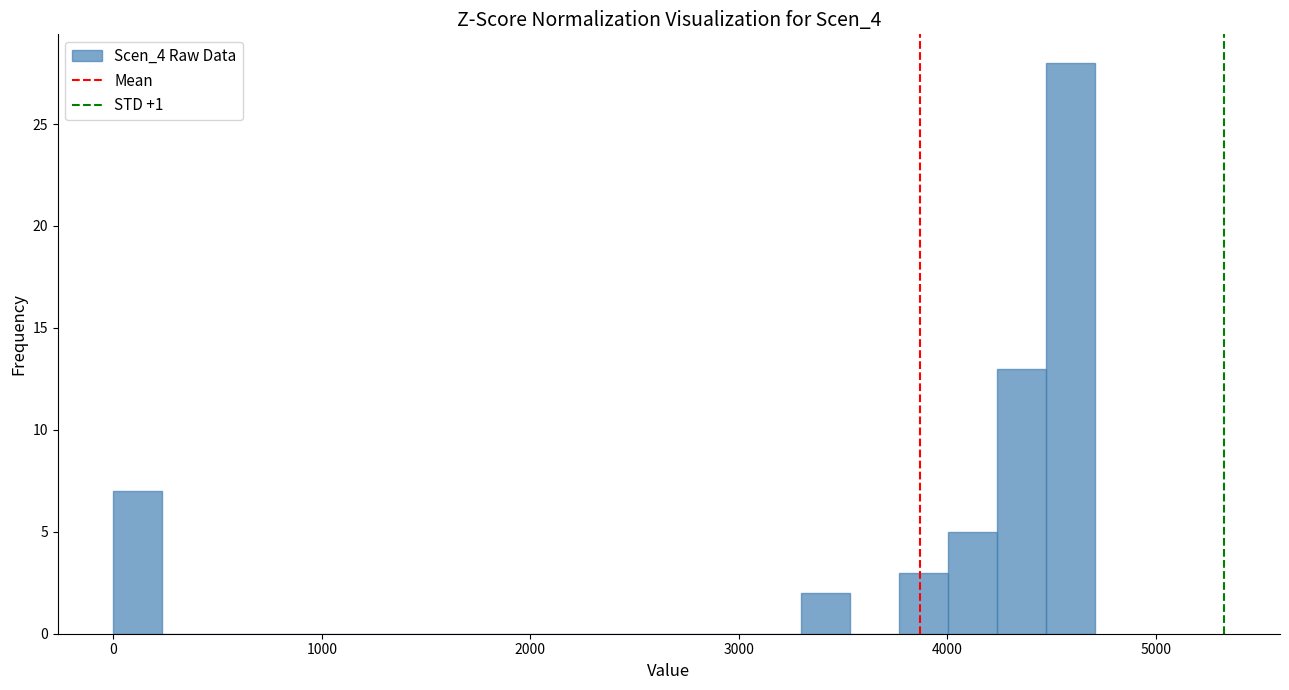

Read against the x-axis, roughly where is the centre of the tallest bar?

4600